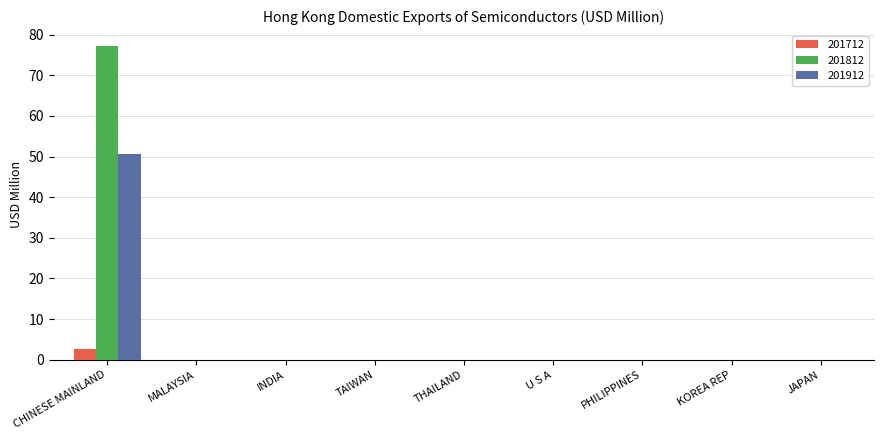

Which series has the largest range (max minus min)?

201812